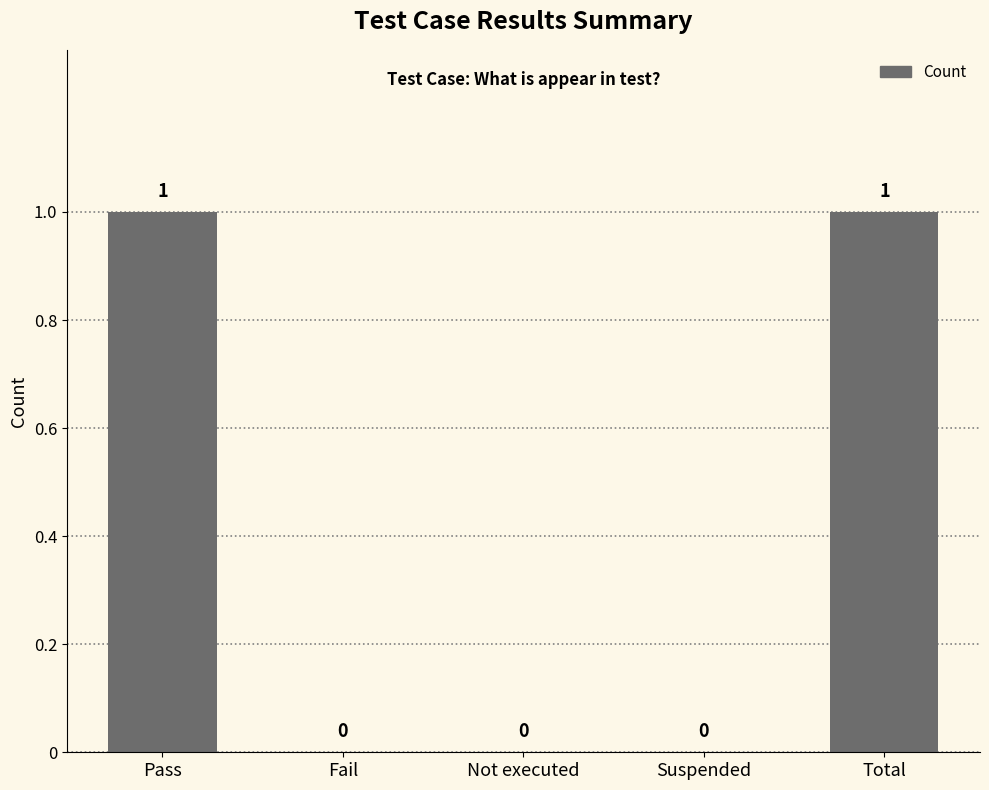

Between Pass and Suspended, which is larger?

Pass